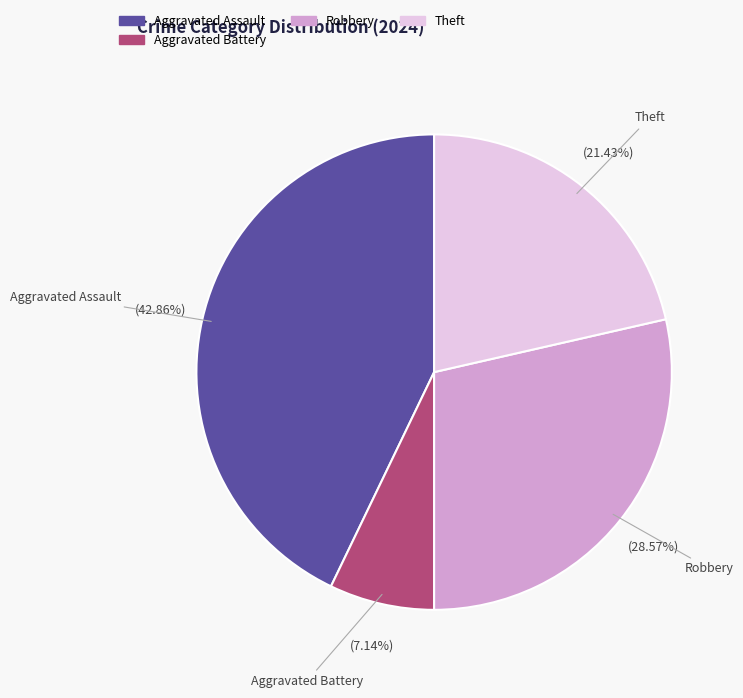

Is there a majority slice in this chart?

No